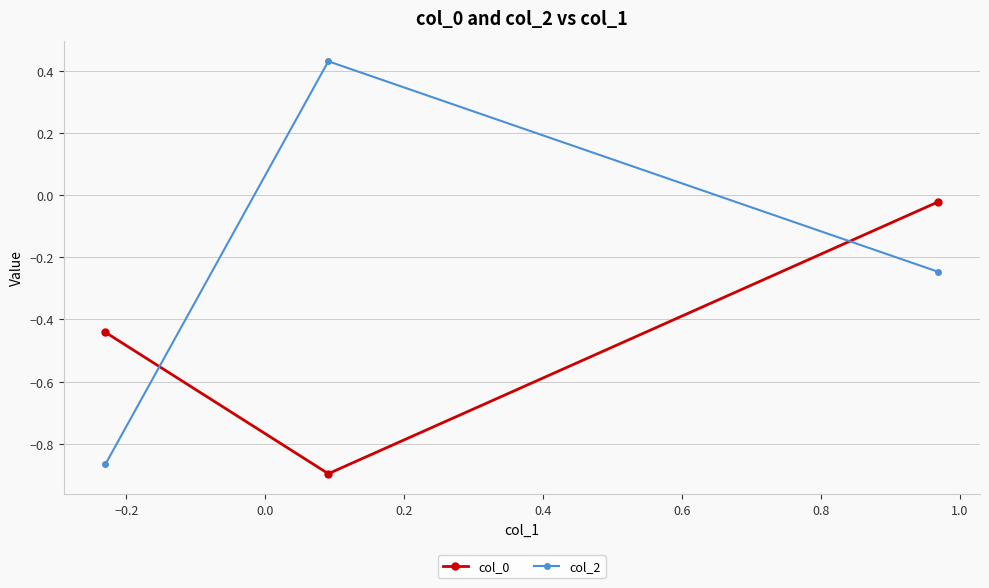

Which series has the widest spread of values?

col_2